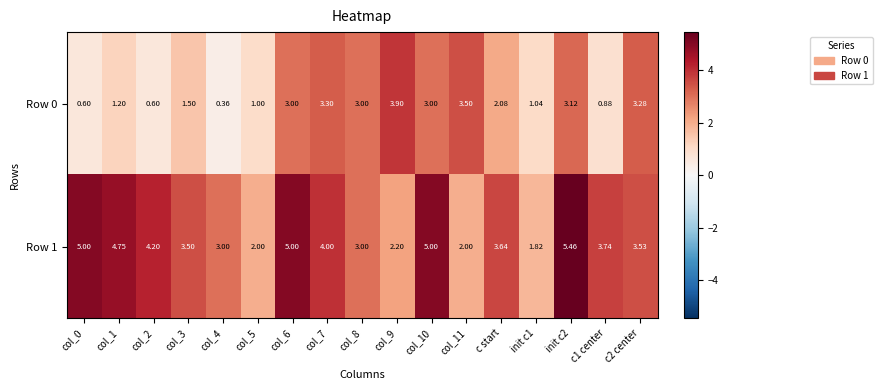

At which label is Row 0 closest to 2?

c start